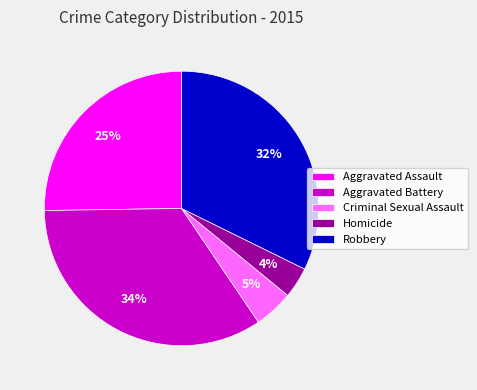

How many slices are in this pie chart?

5